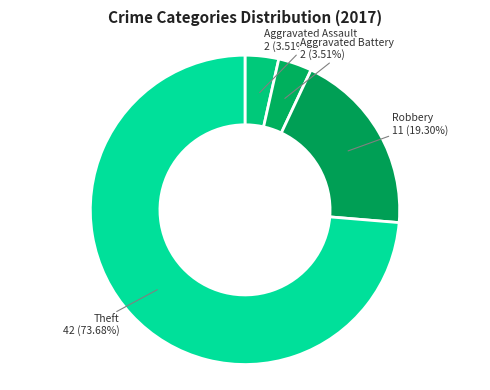

How many slices are in this pie chart?

4